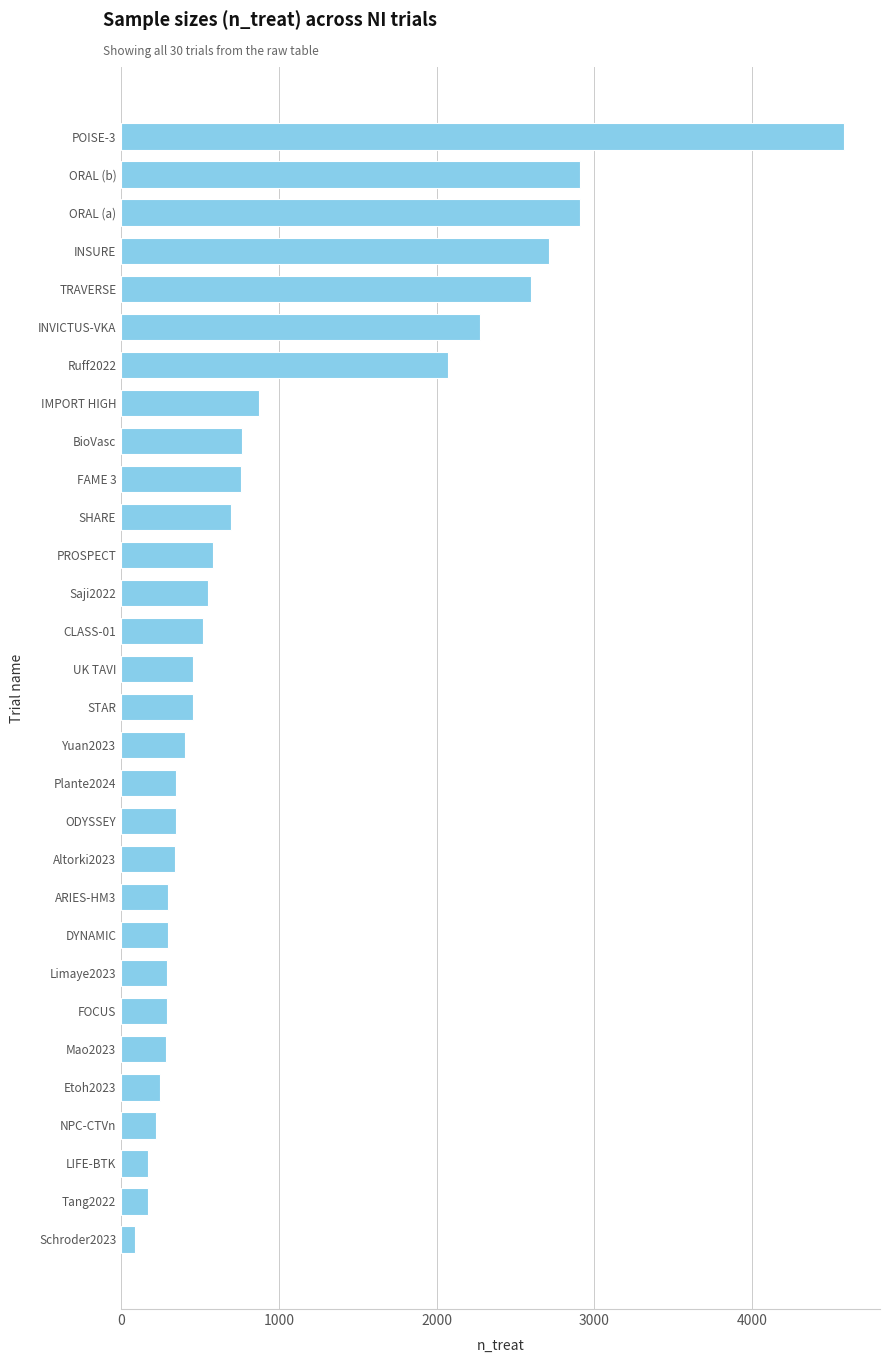

What is the greatest value displayed?

4581